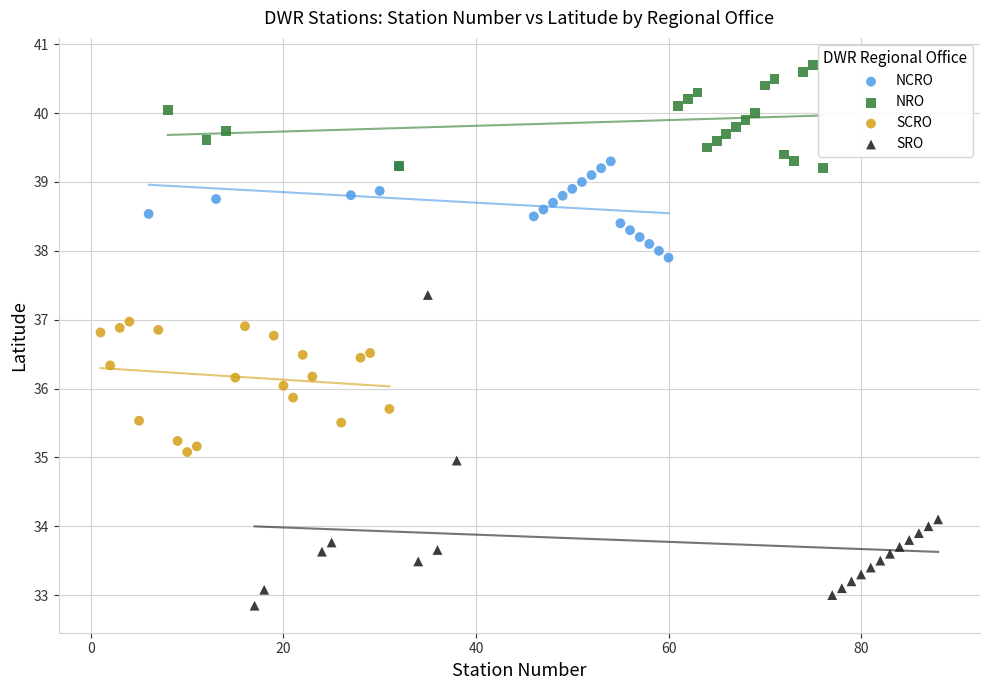

What are all the series names shown in the legend?

NCRO, NRO, SCRO, SRO